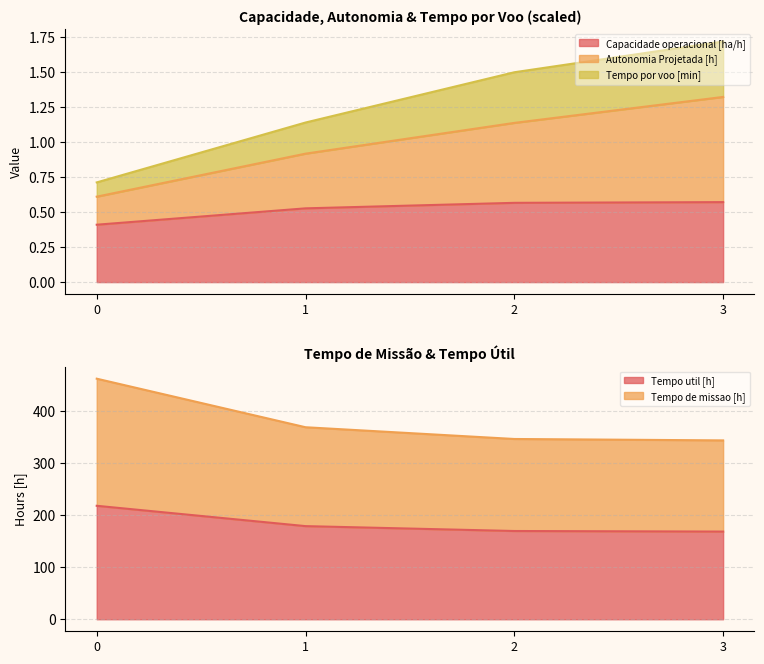

Which series has the widest spread of values?

Tempo de missao [h]